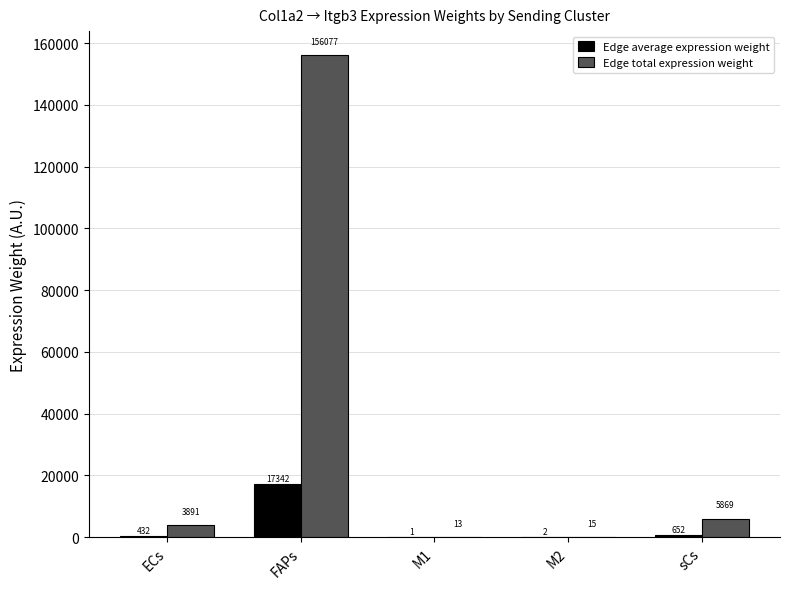

Is it true that Edge total expression weight equals 5868.9 at sCs?

True